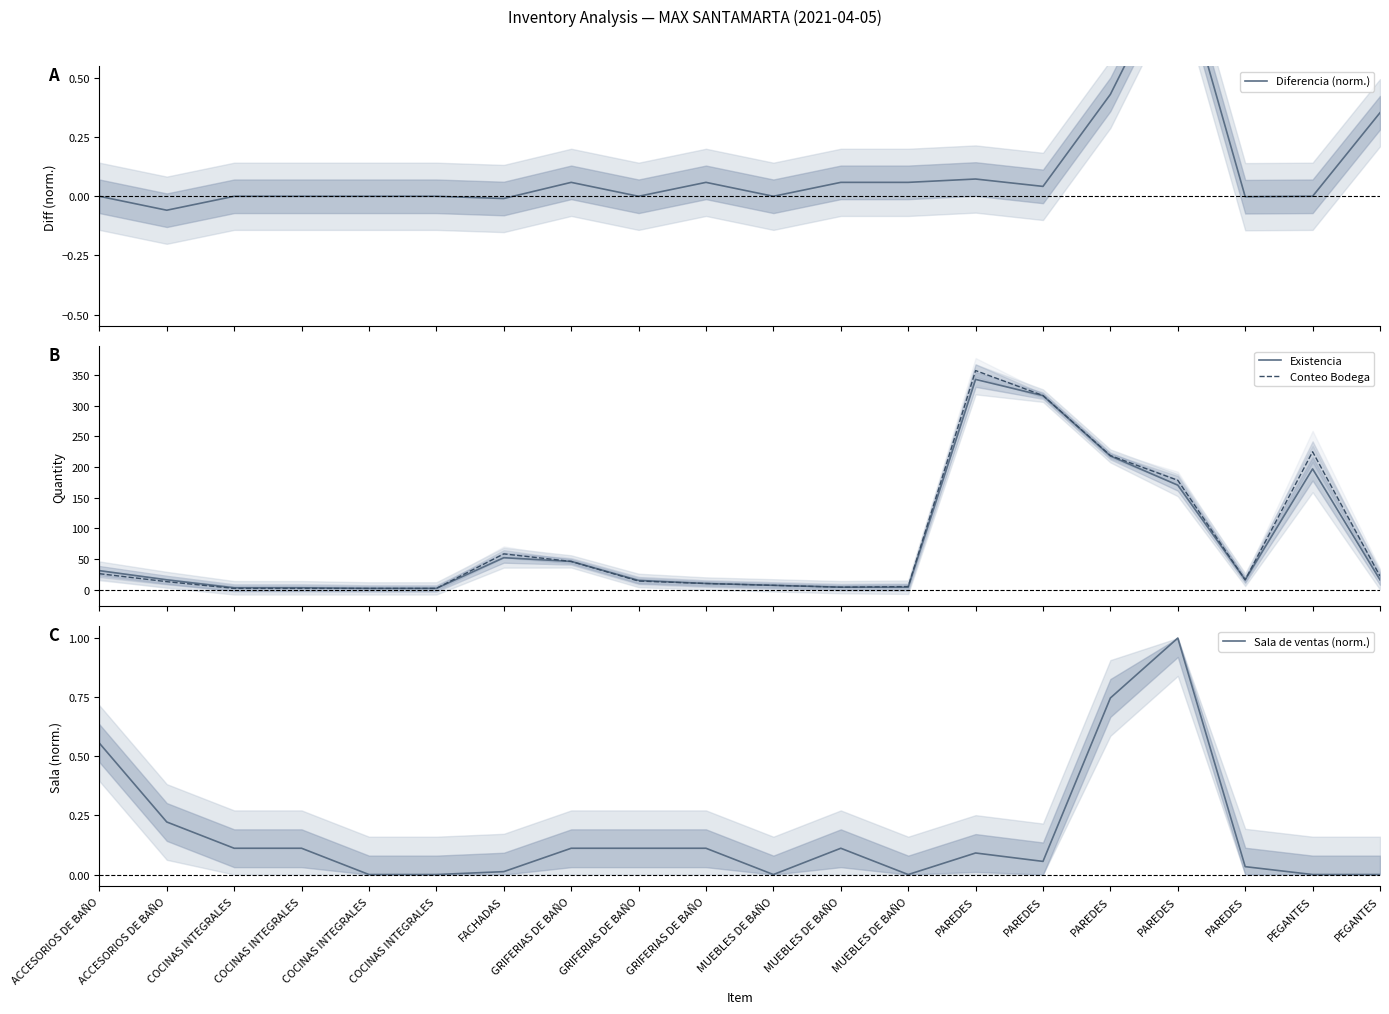

Where is the first local maximum for Diferencia (norm.)?

GRIFERIAS DE BAÑO